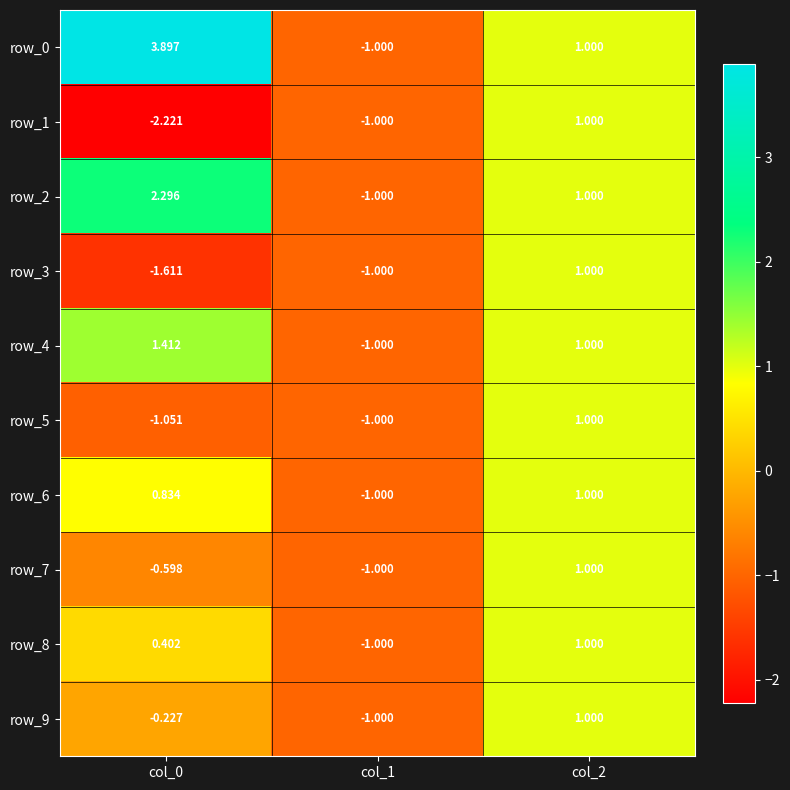

List the labels in order of row_9 value, smallest first.

col_1, col_0, col_2